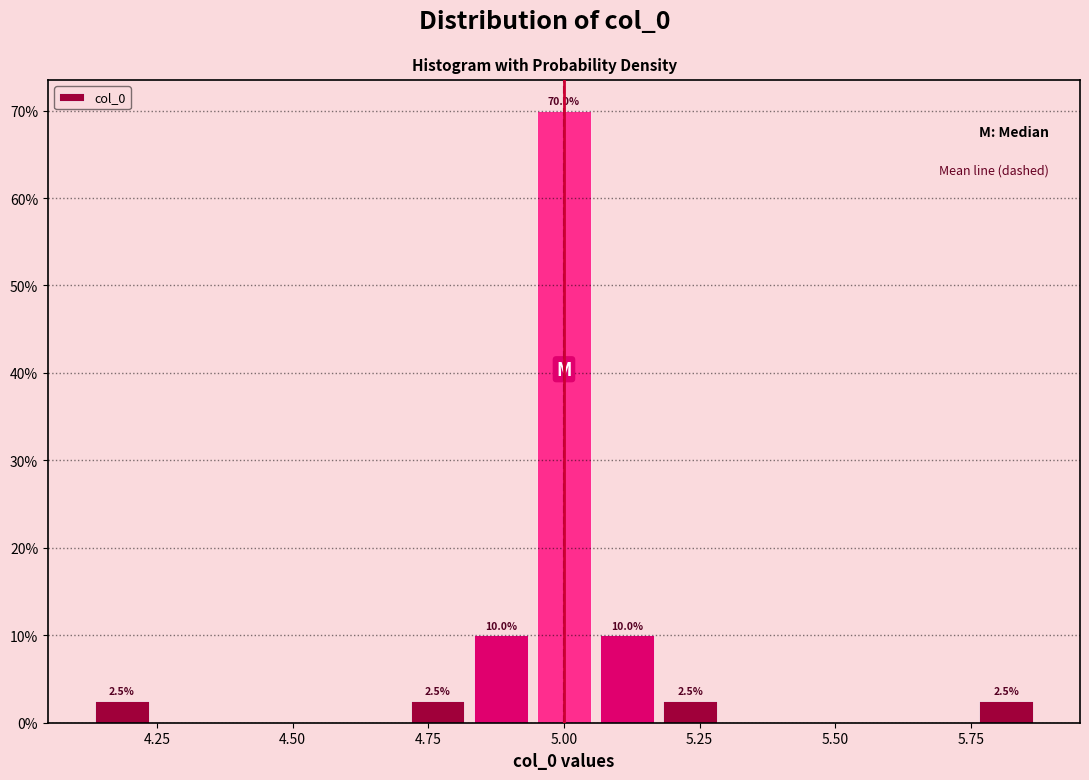

Read against the x-axis, roughly where is the centre of the tallest bar?

5.00